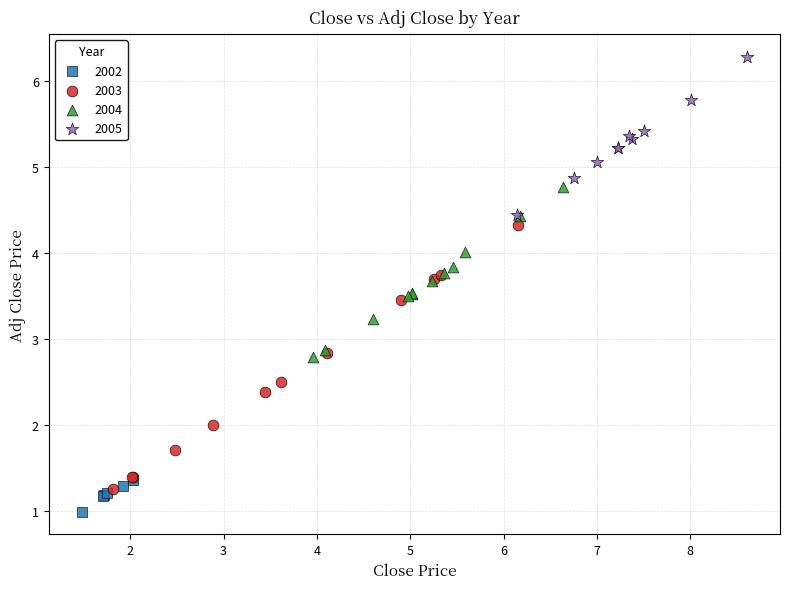

What are all the series names shown in the legend?

2002, 2003, 2004, 2005